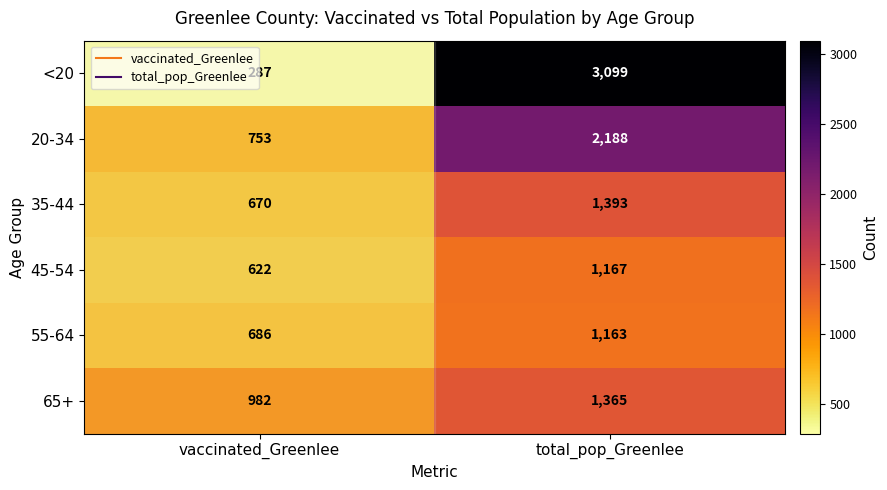

Which series has the widest spread of values?

<20